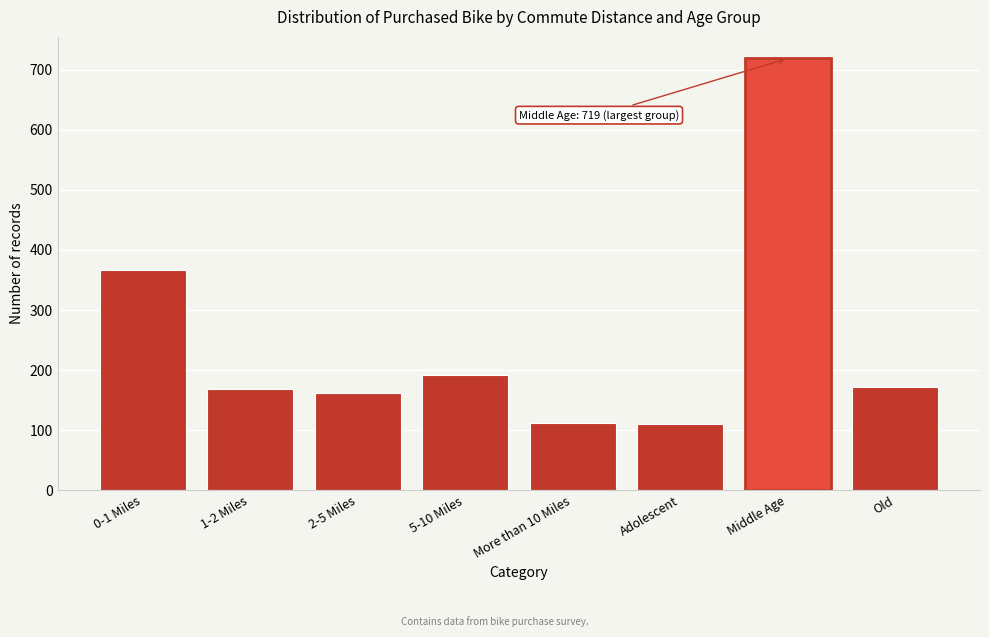

Is it true that the value at 1-2 Miles is 226?

False